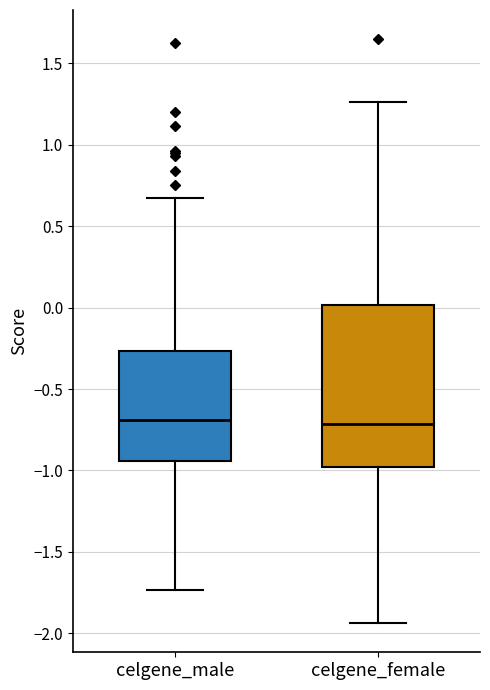

Where does the lower whisker of the box for celgene_male end on the y-axis? The values are not printed on the chart, so give them approximately, as read against the axis.

-1.75